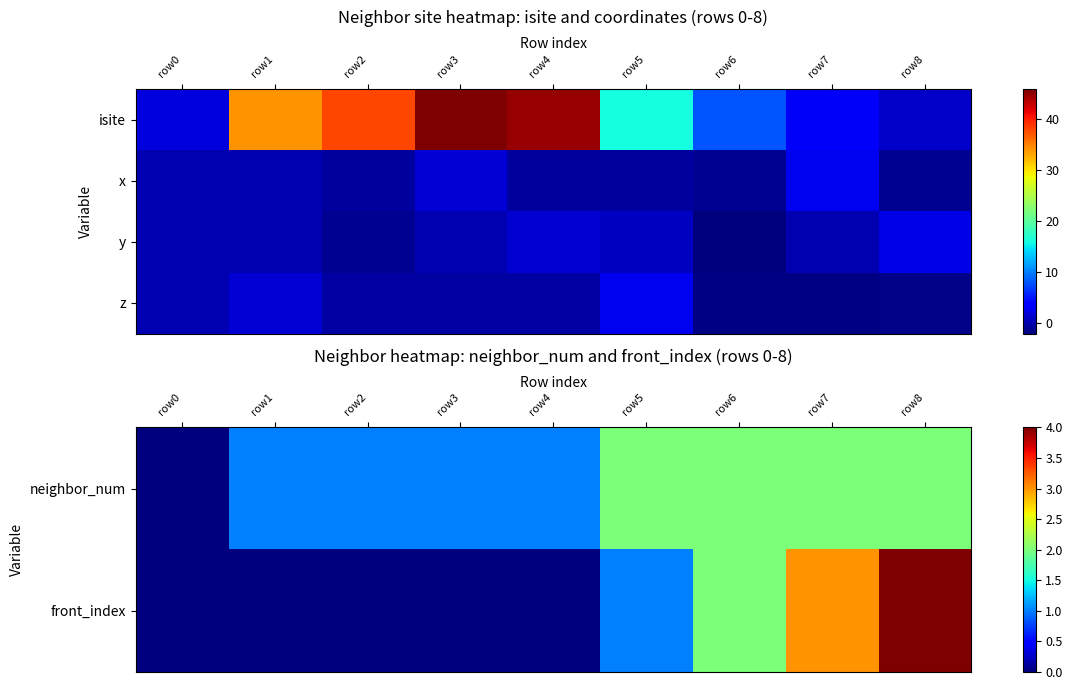

The front_index series shows 0.0 at row0. True or false?

True